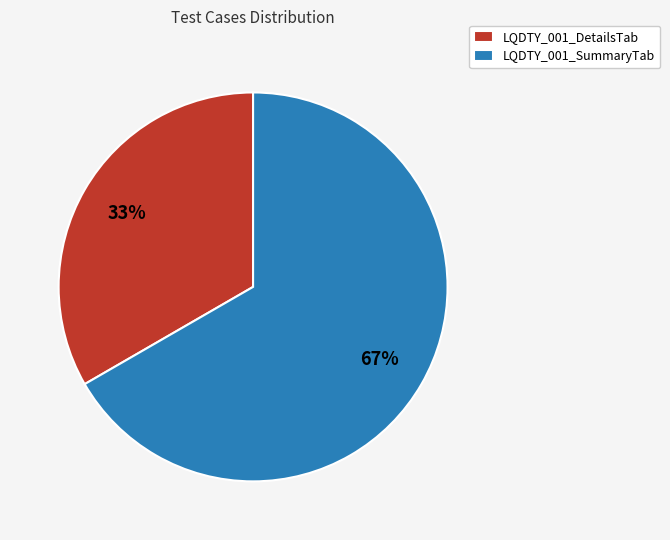

Count the number of slices in the pie.

2